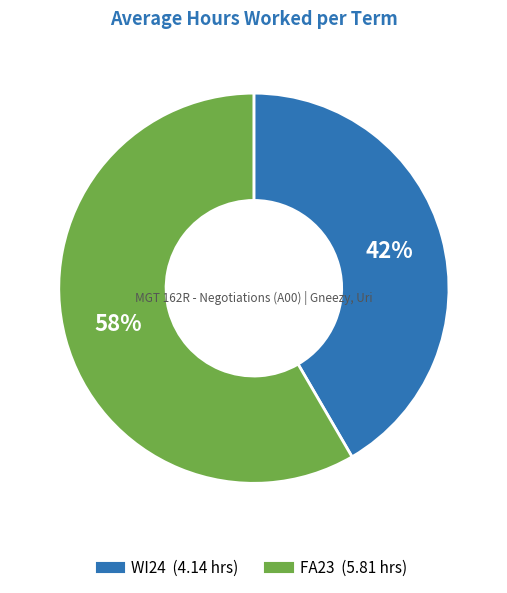

Is the sum of WI24 and FA23 greater than half?

Yes